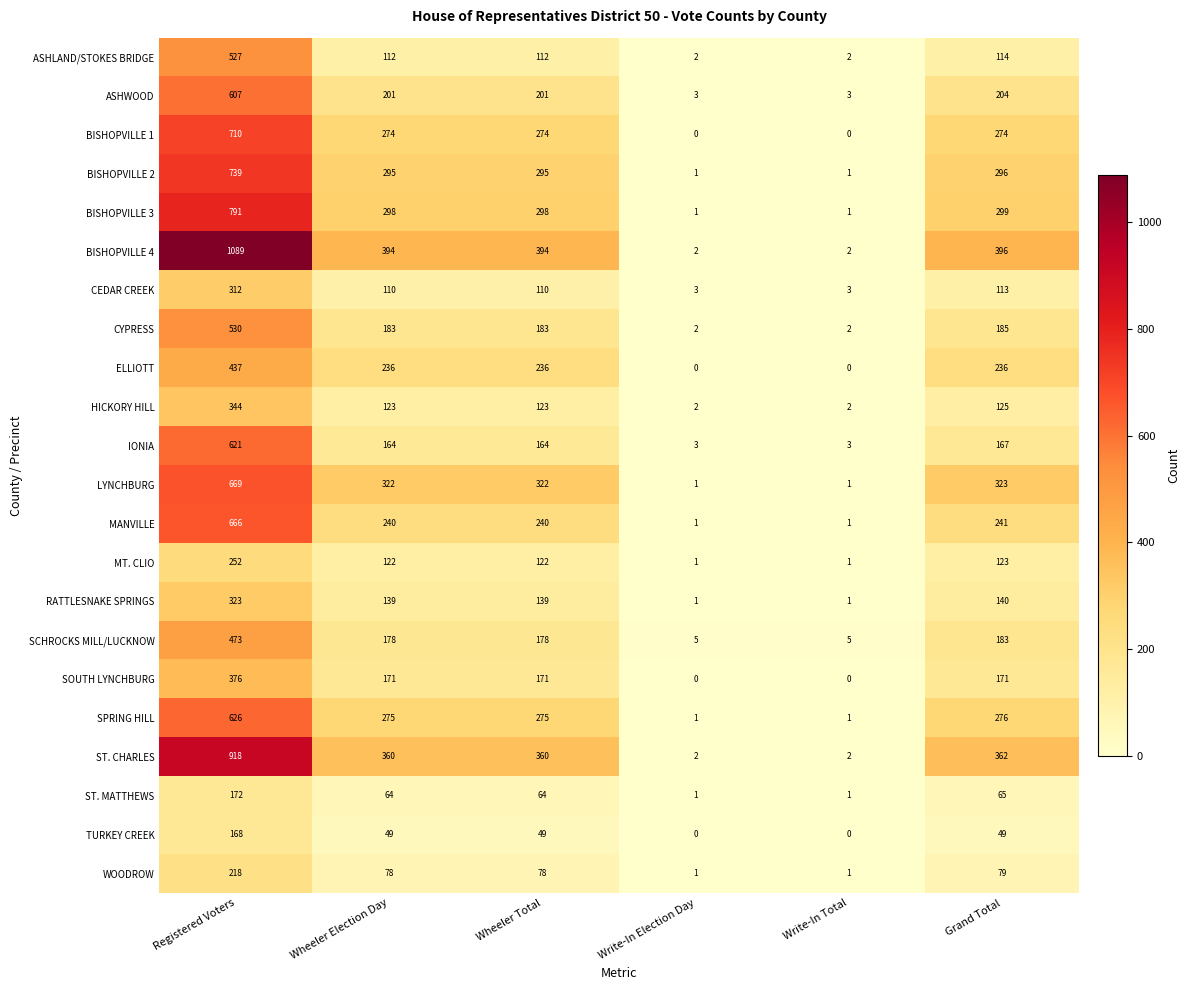

Which label corresponds to the largest value in the chart?

Registered Voters